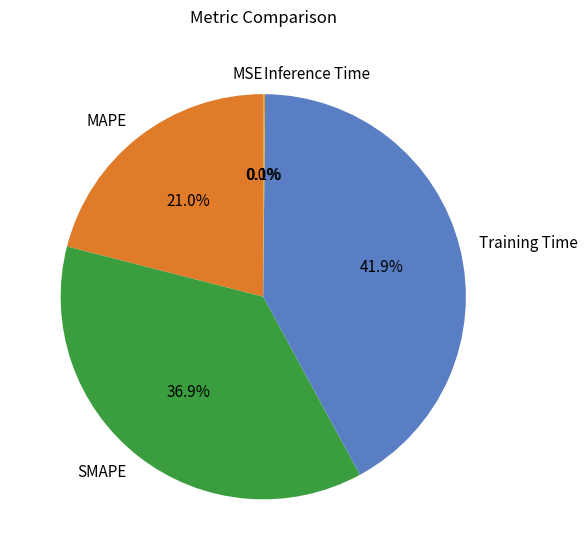

Which category has the biggest portion of the pie?

Training Time